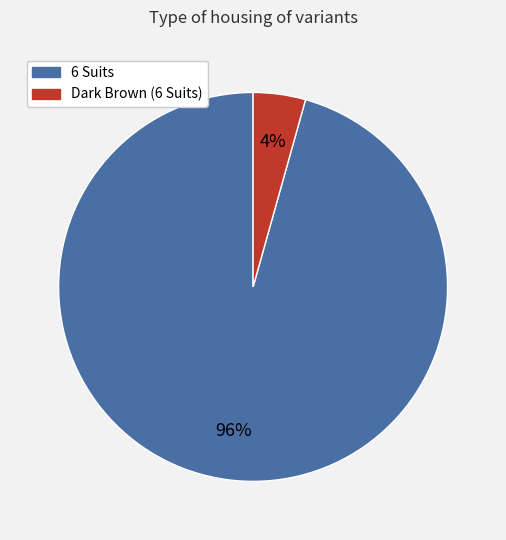

Do 6 Suits and Dark Brown (6 Suits) together represent more than half of the pie?

Yes